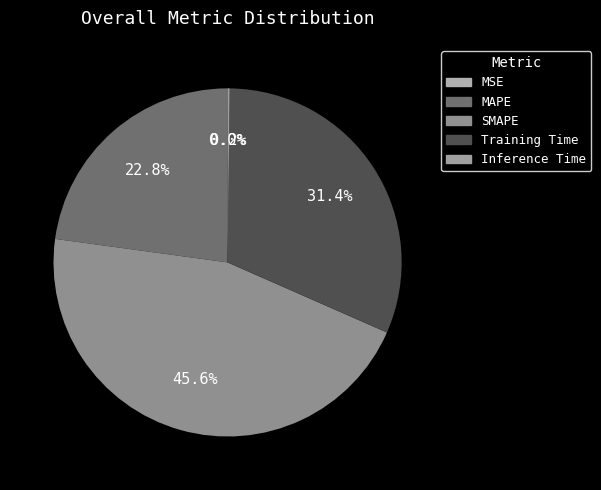

True or false: MAPE accounts for 23% of the total.

True